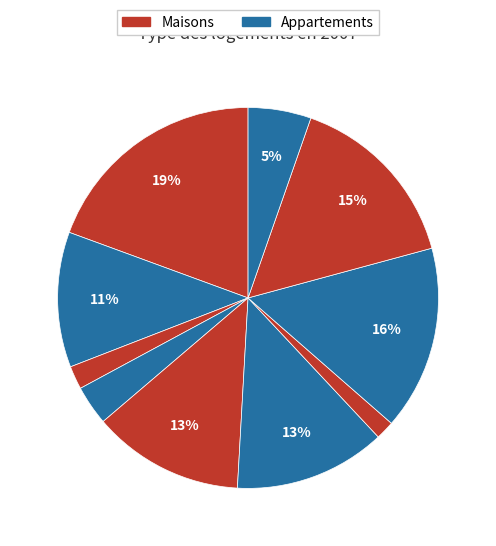

To the nearest percent, what is the average slice percentage?

10%